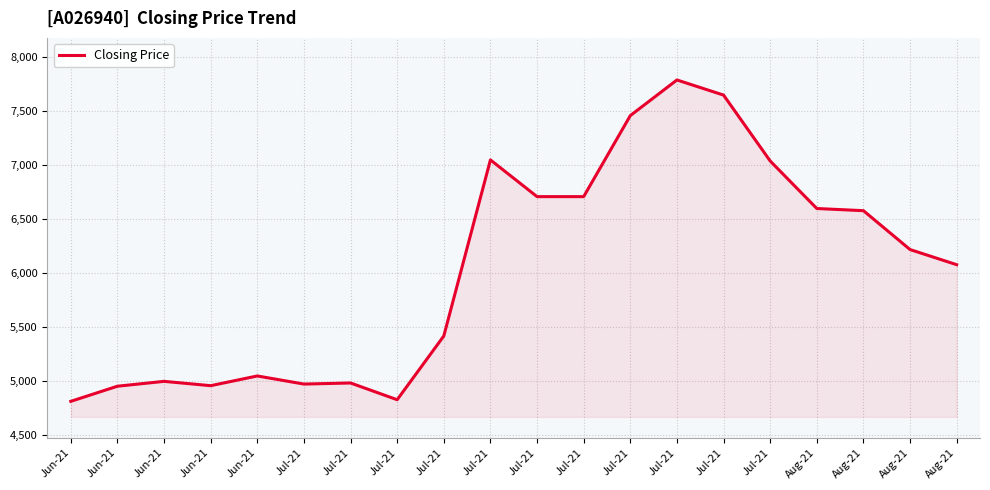

What is the minimum value shown in the chart?

4815